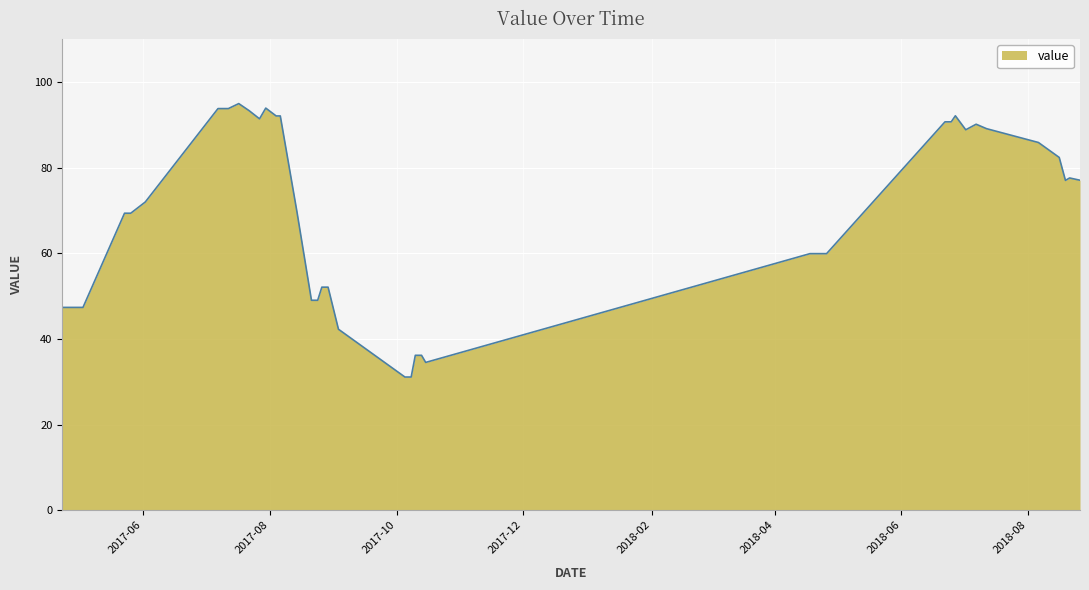

How many categories are shown in the chart?

40